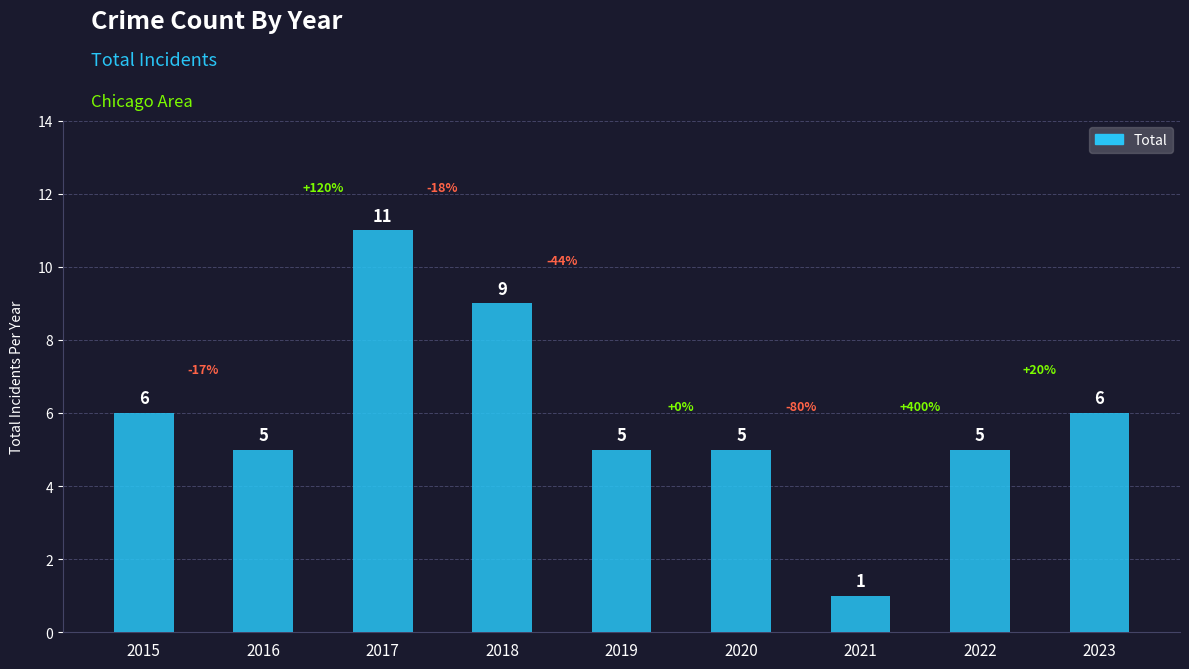

What is the sum of the values at 2020 and 2016?

10